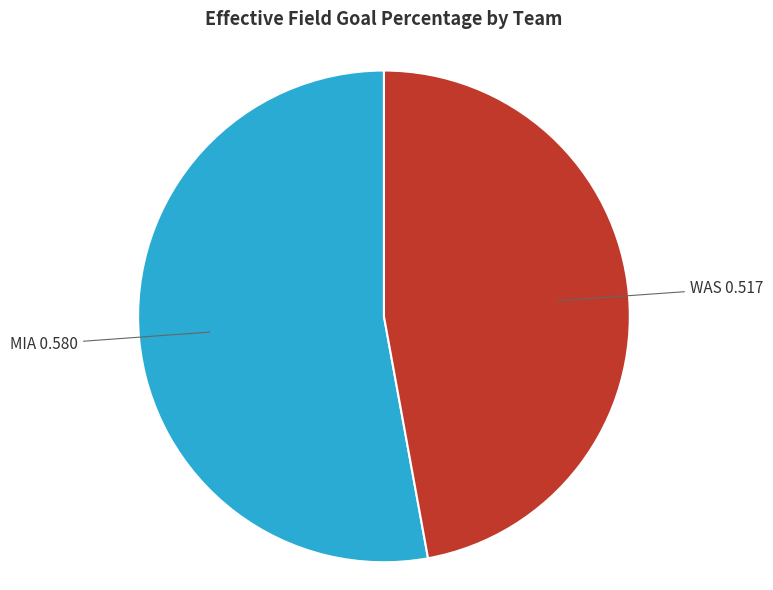

Is there any slice that represents more than half of the pie?

Yes